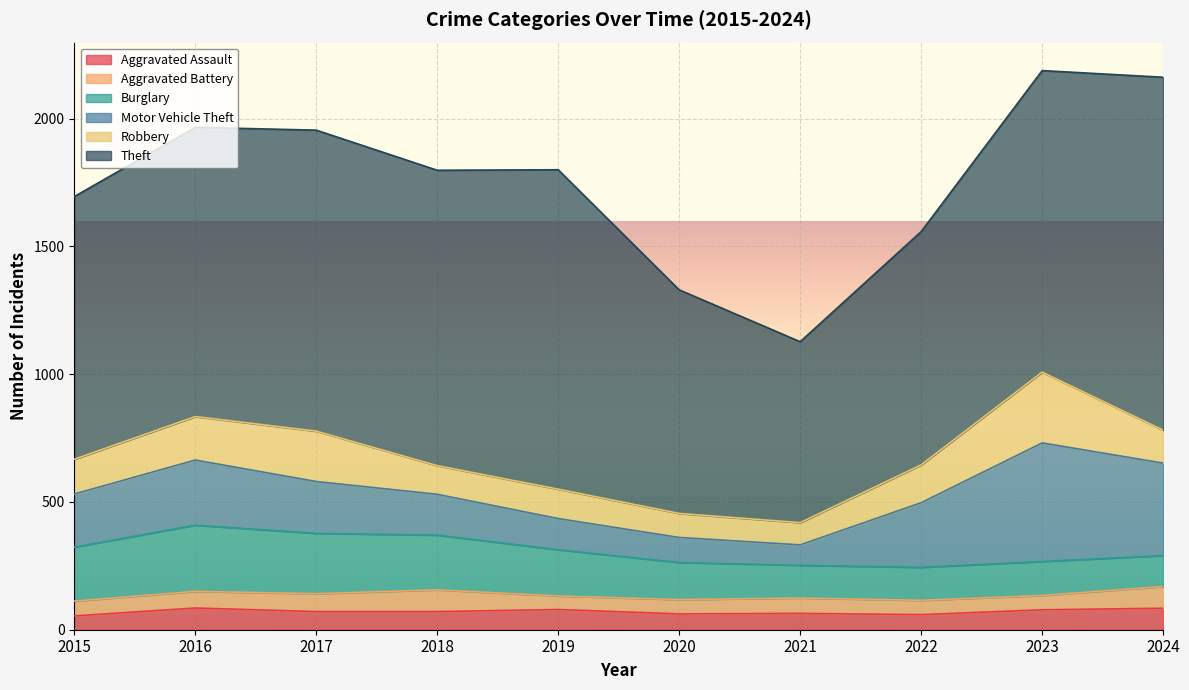

What are all the series names shown in the legend?

Aggravated Assault, Aggravated Battery, Burglary, Motor Vehicle Theft, Robbery, Theft